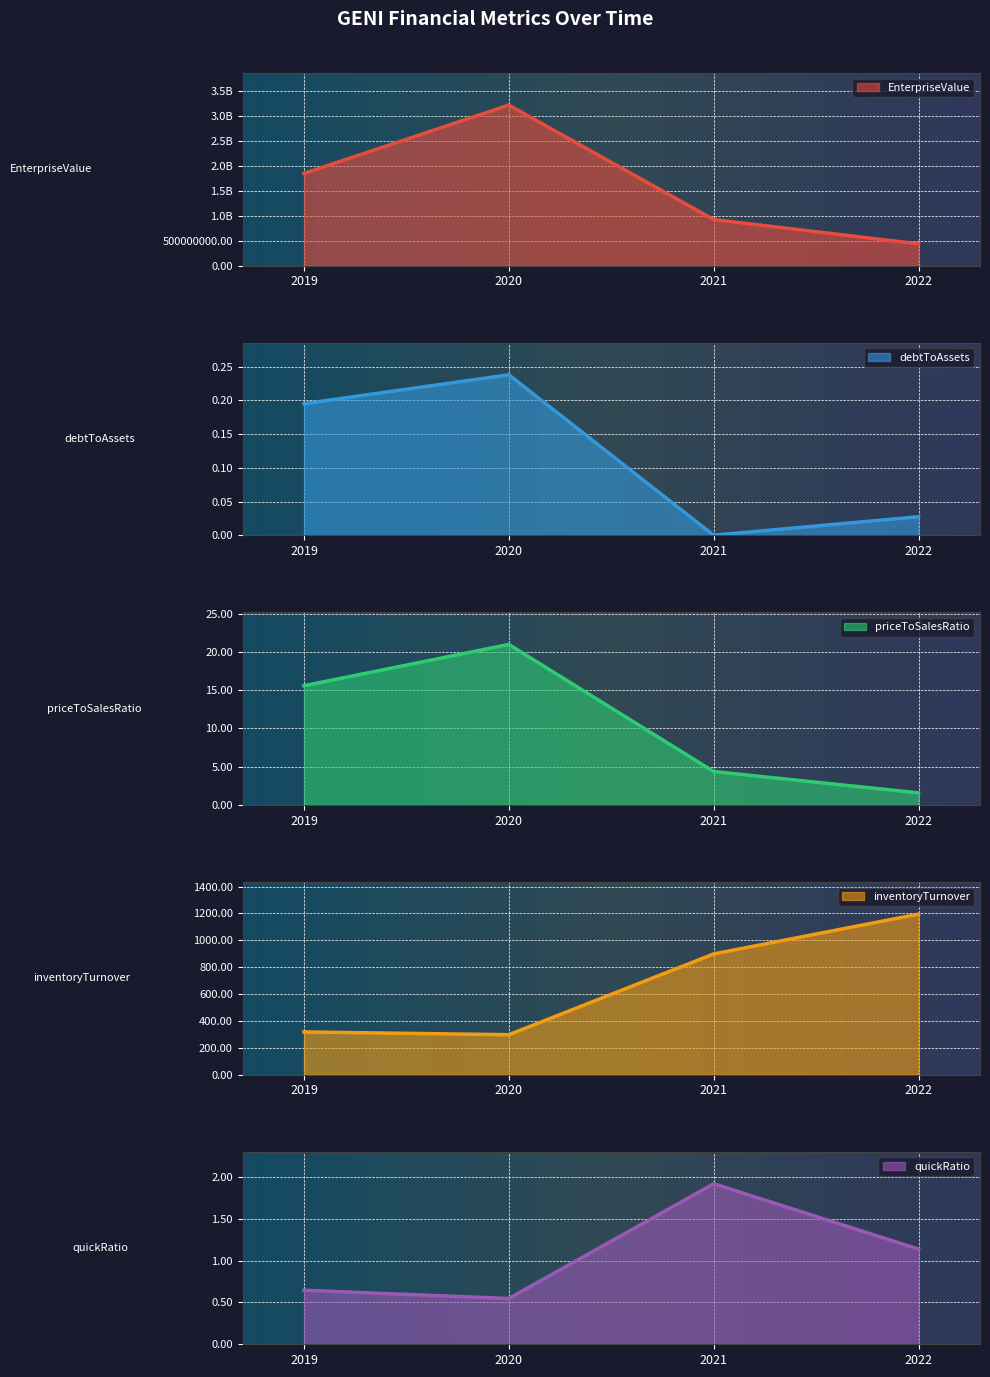

True or false: priceToSalesRatio and debtToAssets intersect in this chart.

False